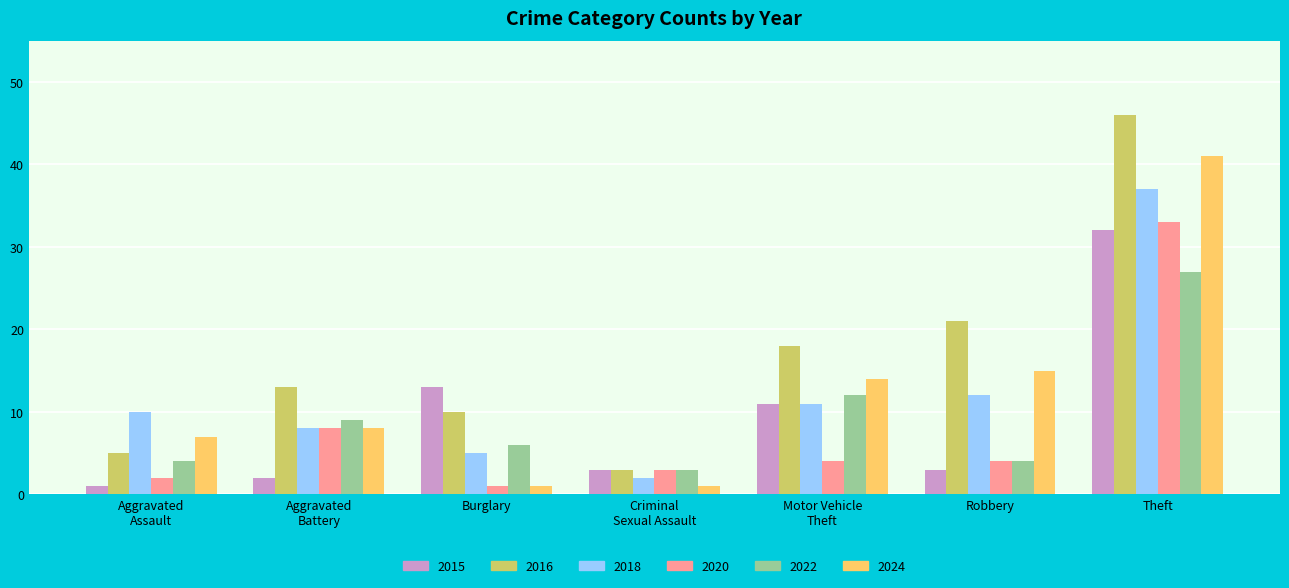

The 2018 series shows 5 at Burglary. True or false?

True